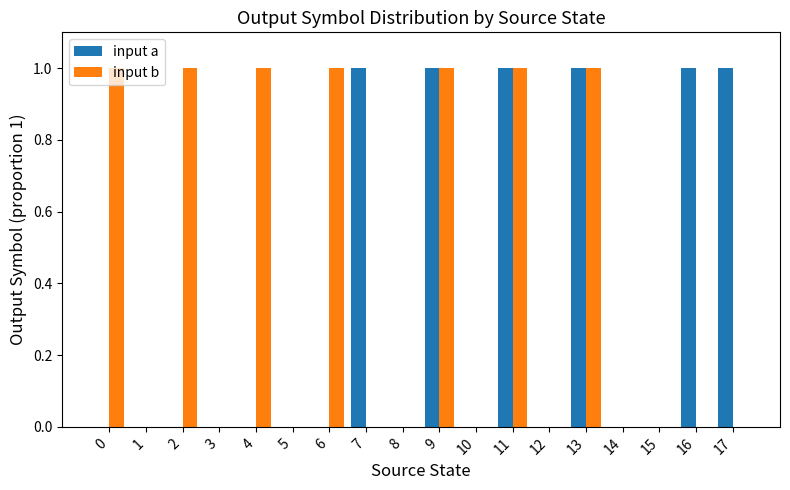

What is the sum of all input a values?

6